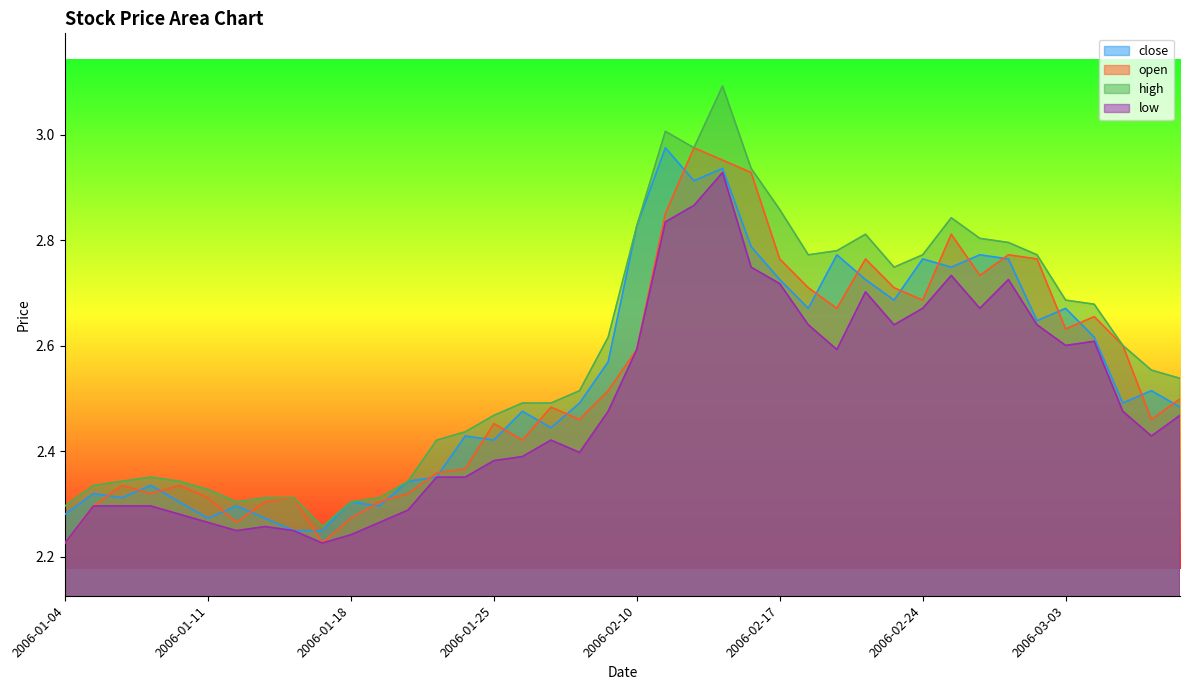

True or false: low and high intersect in this chart.

False